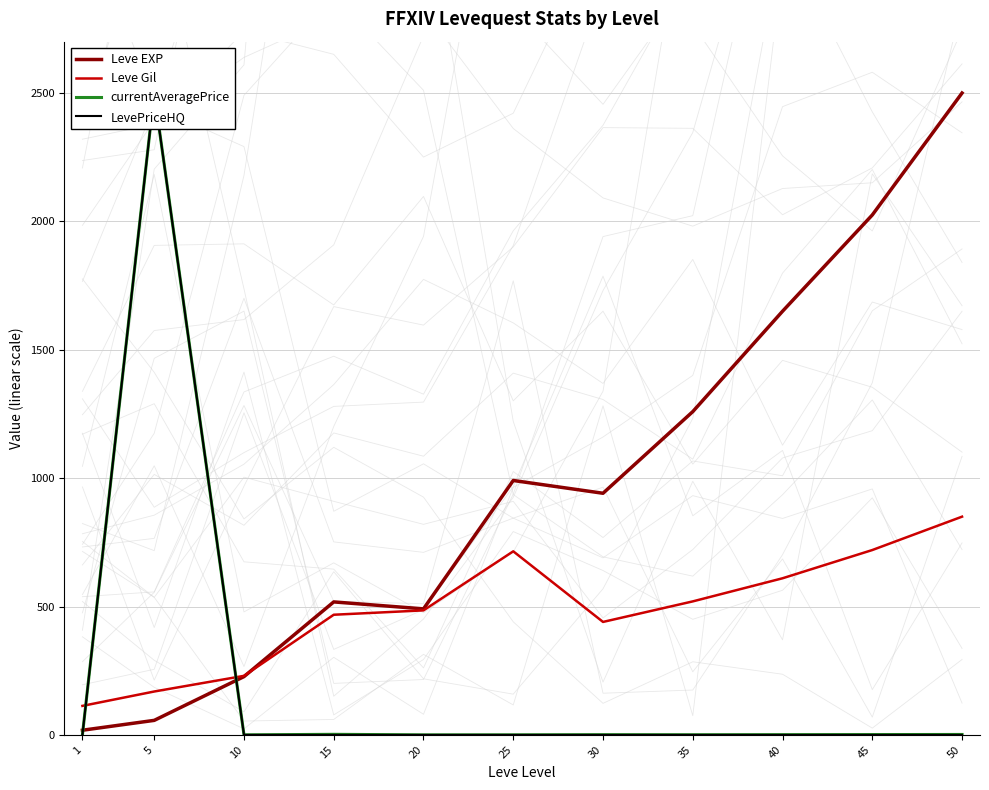

How many lines are shown in the chart?

4